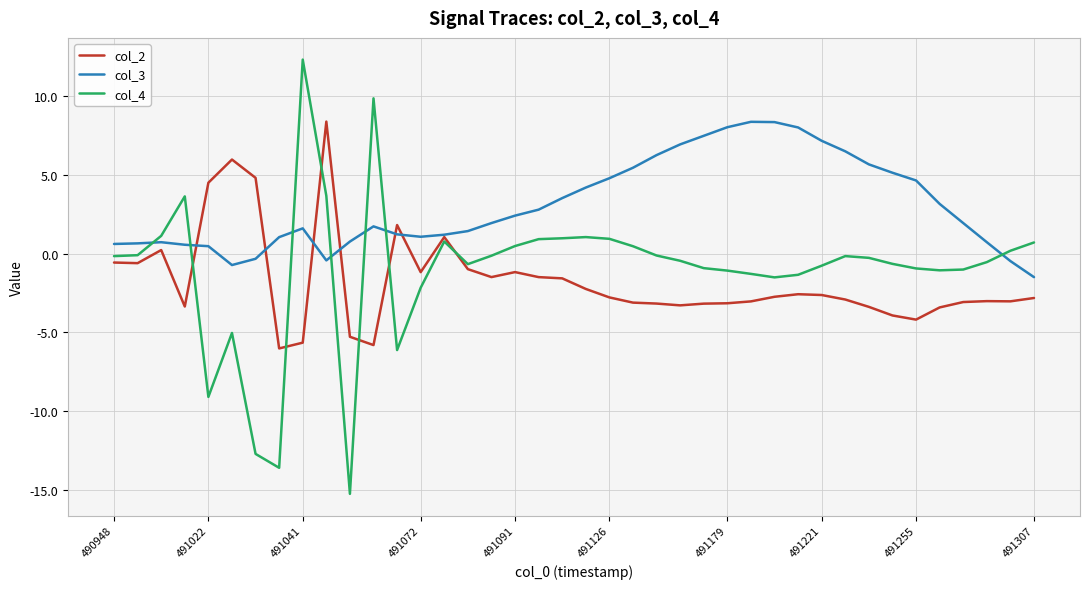

What is the minimum value for col_2?

-6.0